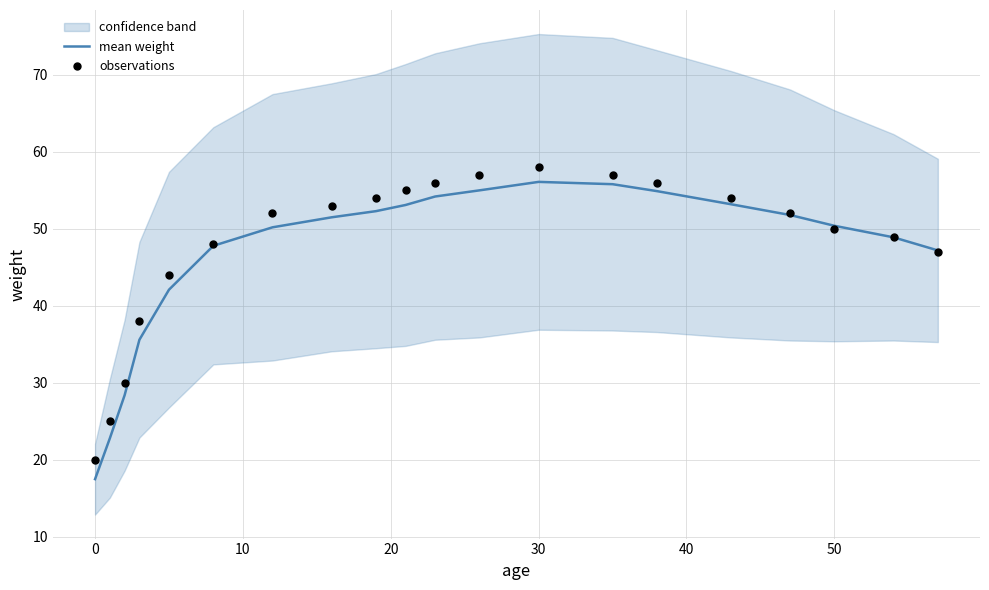

The mean weight series shows 36.1 at 30. True or false?

False